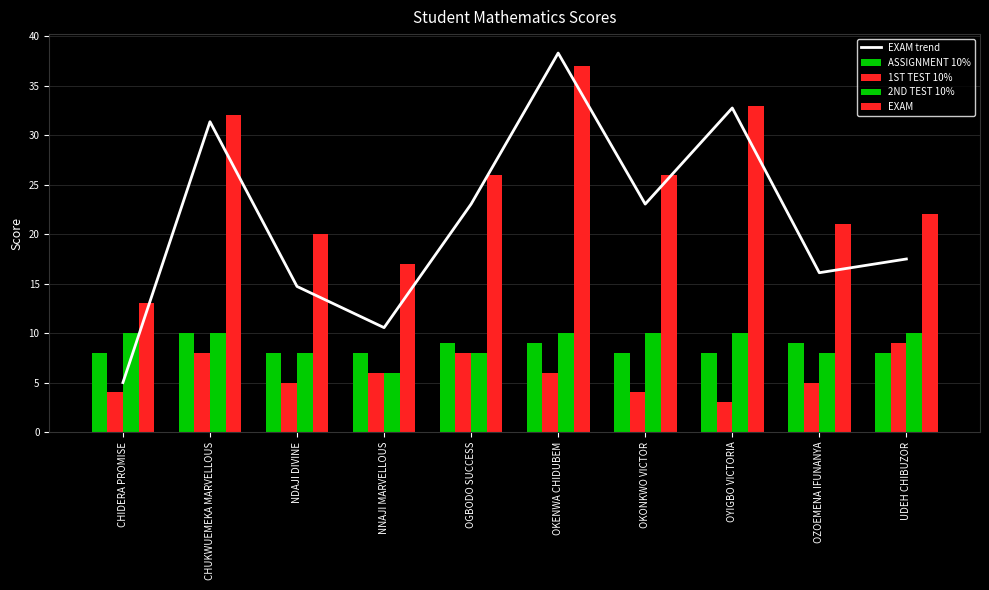

Which series changed the most between OKENWA CHIDUBEM and OKONKWO VICTOR?

EXAM trend